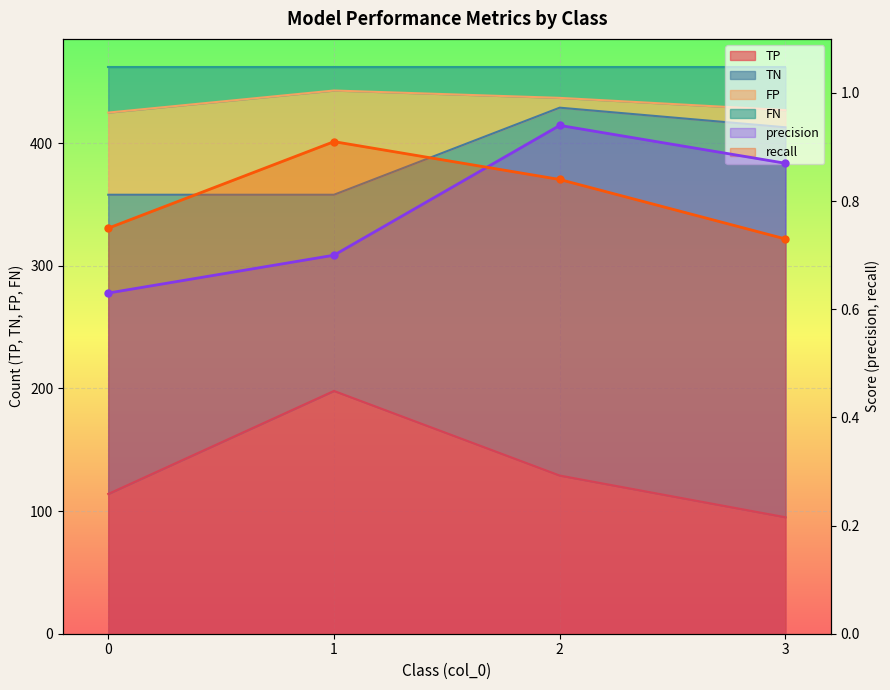

How many values in the TP series are below 129?

2